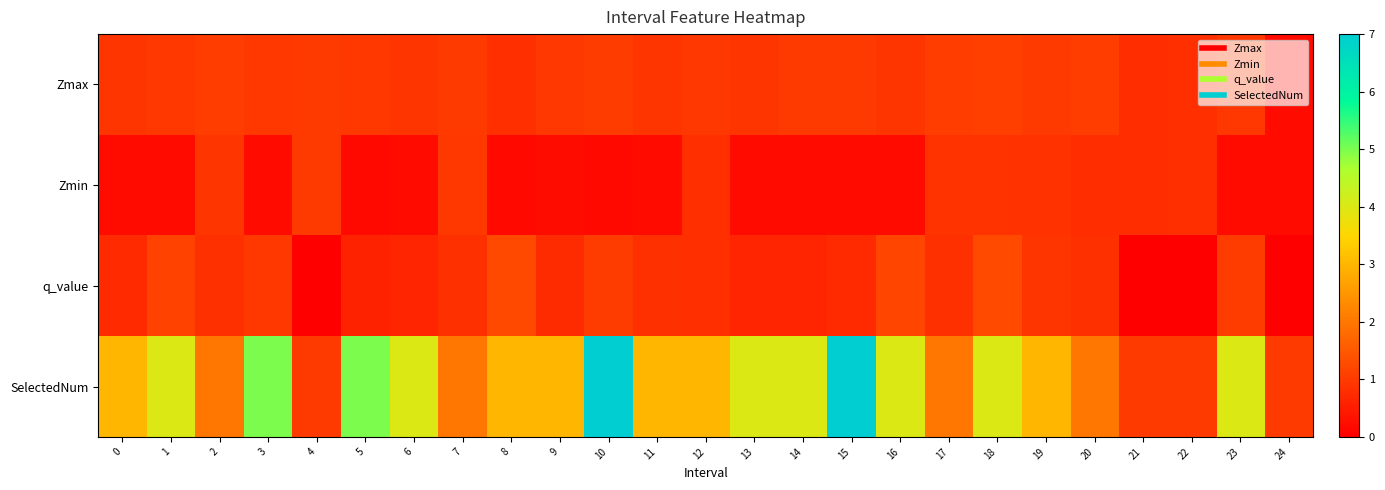

What is the total value across all series at 24?

1.4